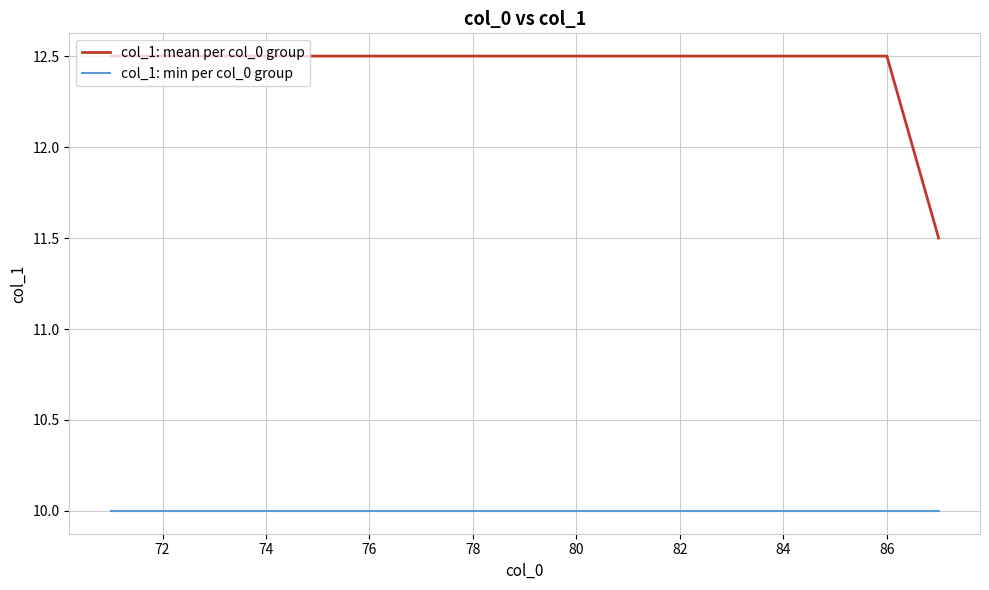

Which series has the largest range (max minus min)?

col_1: mean per col_0 group